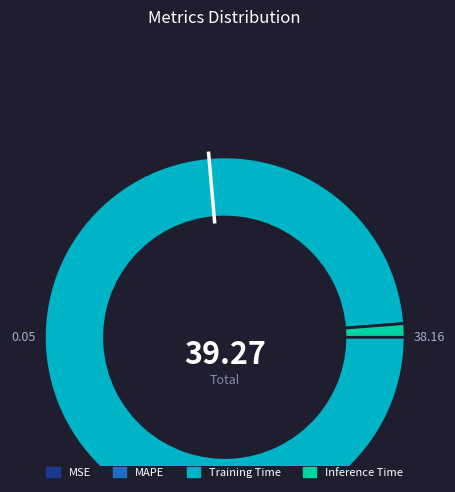

To the nearest percent, what is the difference between the largest and smallest slice percentages?

97%